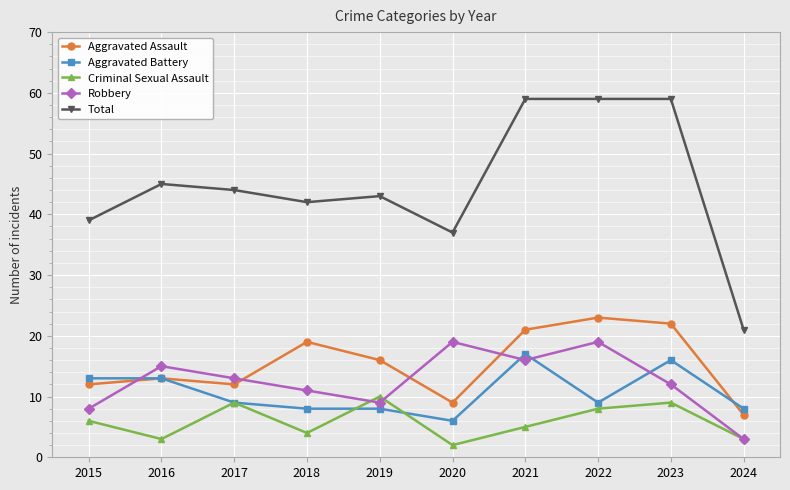

What is the sum of all Total values?

448